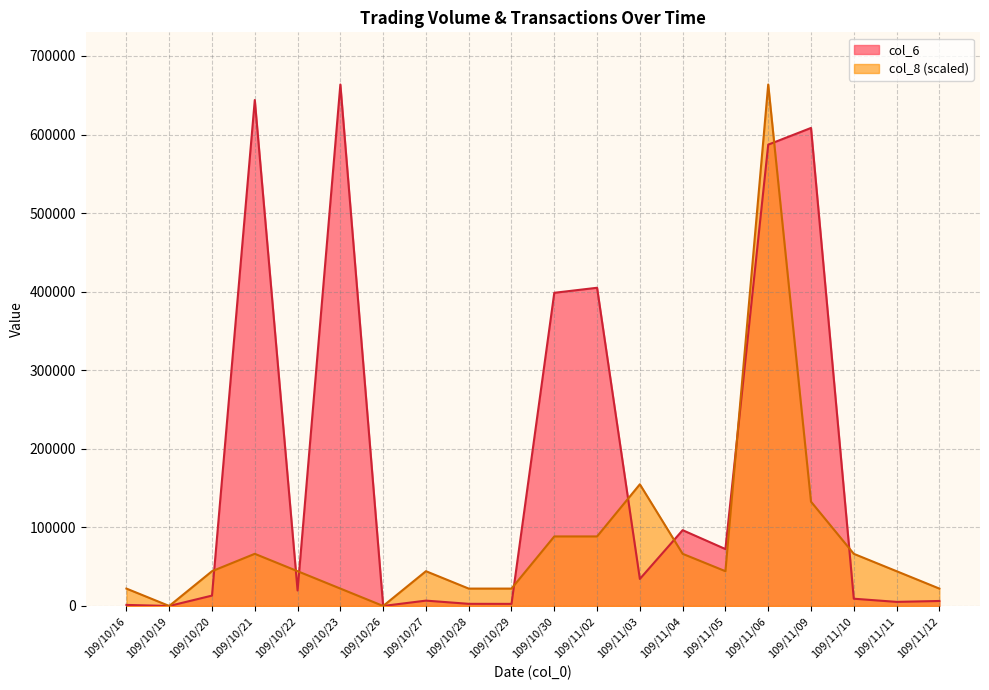

At which category does the chart reach its minimum across all series?

109/10/19